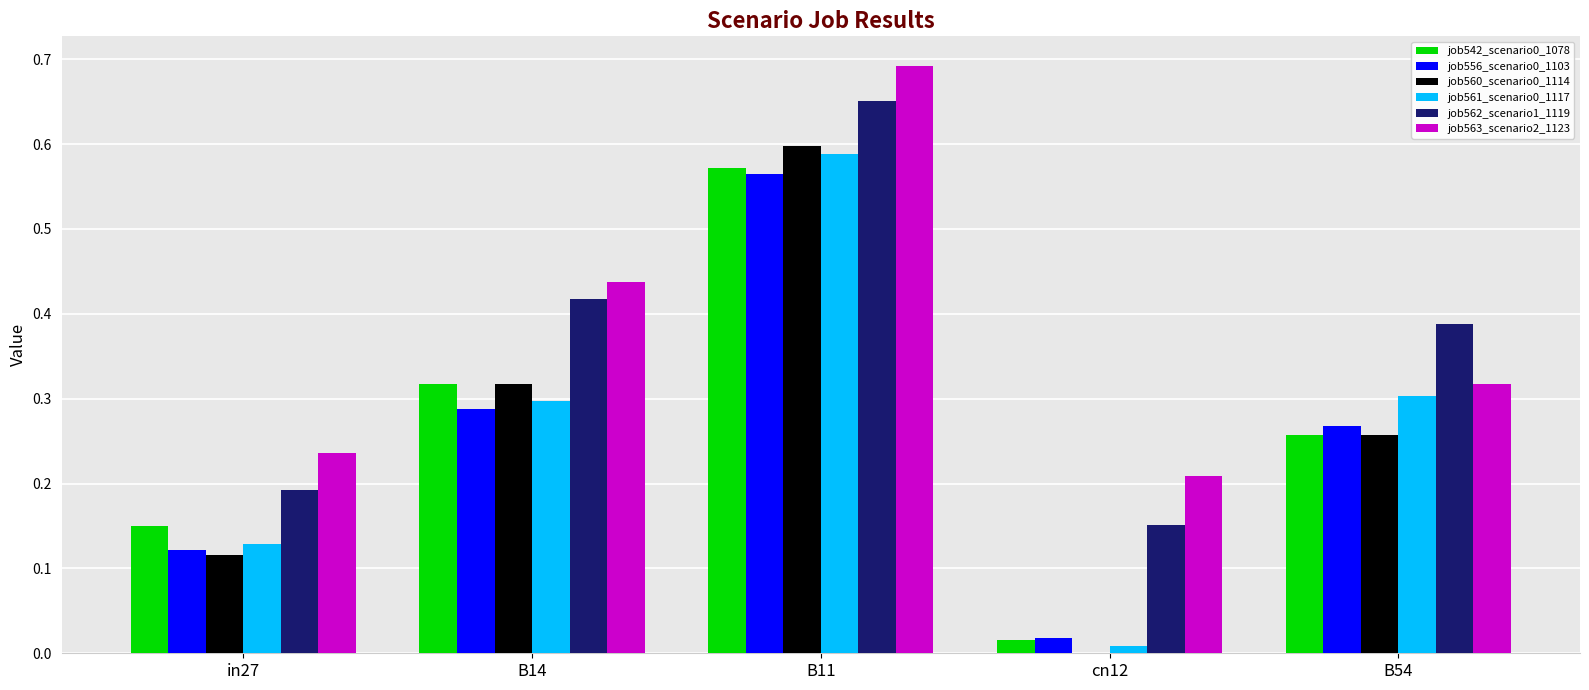

What is the total value across all series at B11?

3.7